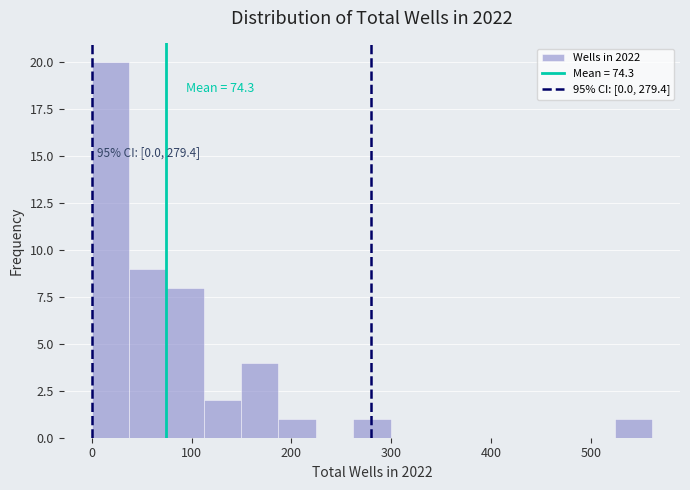

Read against the x-axis, roughly where is the centre of the tallest bar?

20